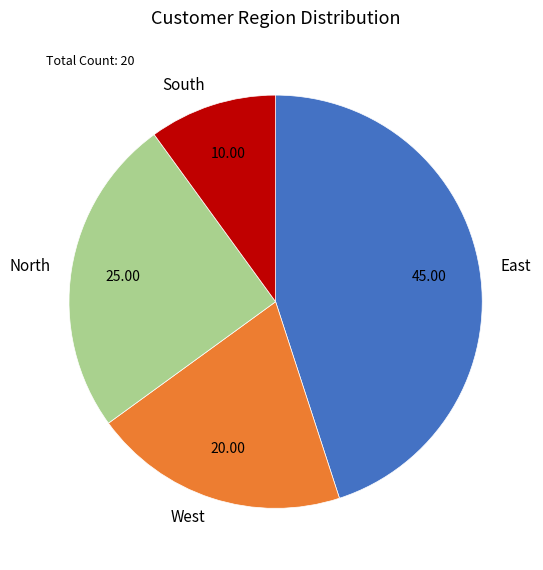

The South slice represents 20% of the pie. True or false?

False